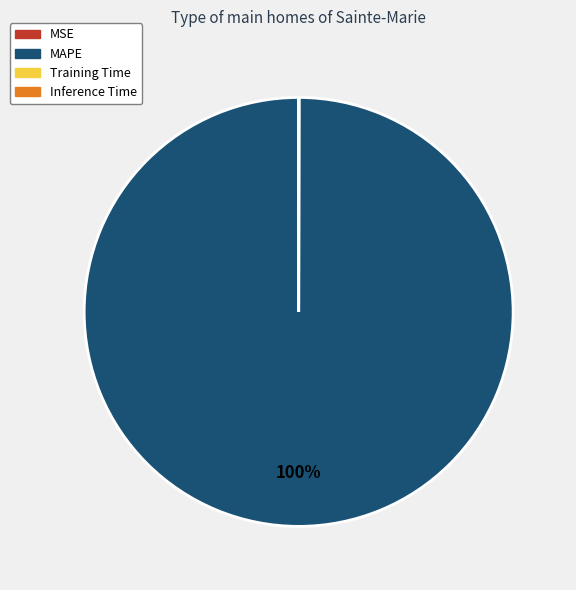

To the nearest percent, what portion does MAPE represent?

100%